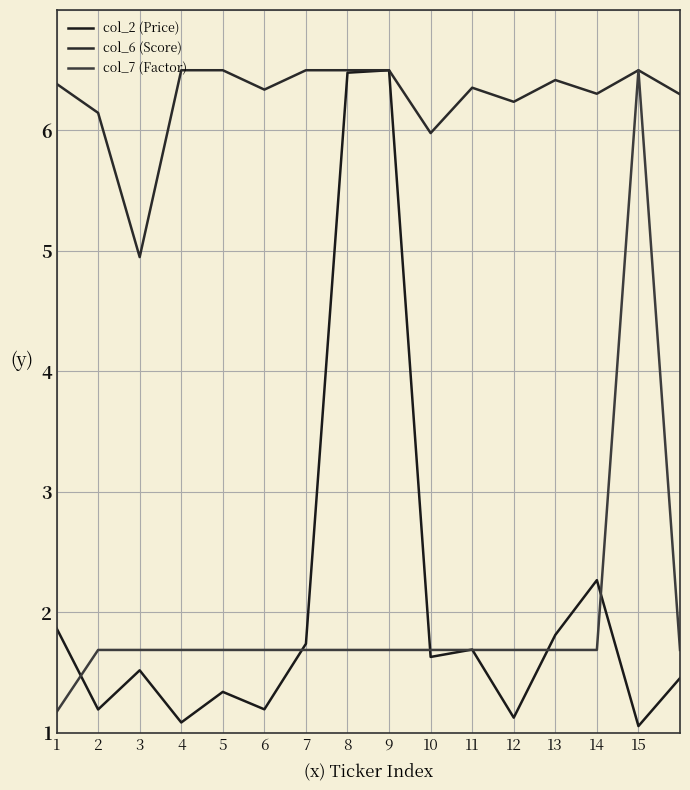

How many interior local valleys does the col_6 (Score) series have?

5